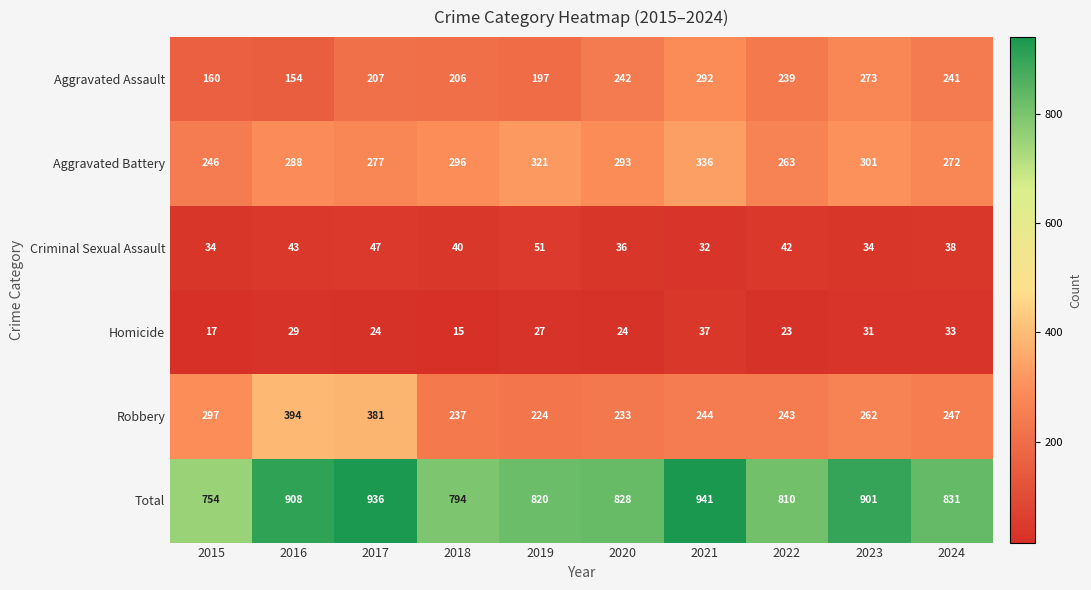

What is the smallest value displayed?

15